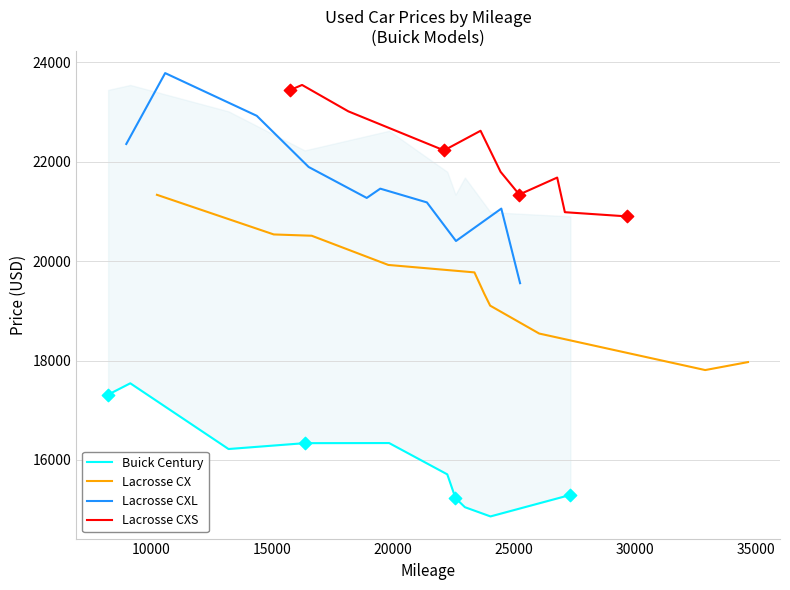

At how many categories does at least one series exceed 15543?

10